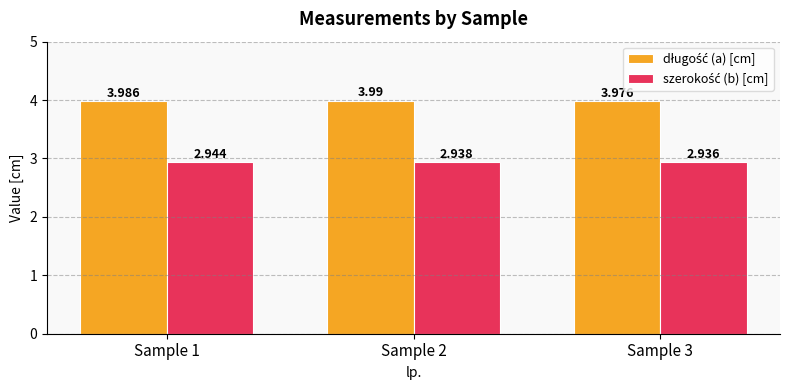

How many groups of bars are there?

3